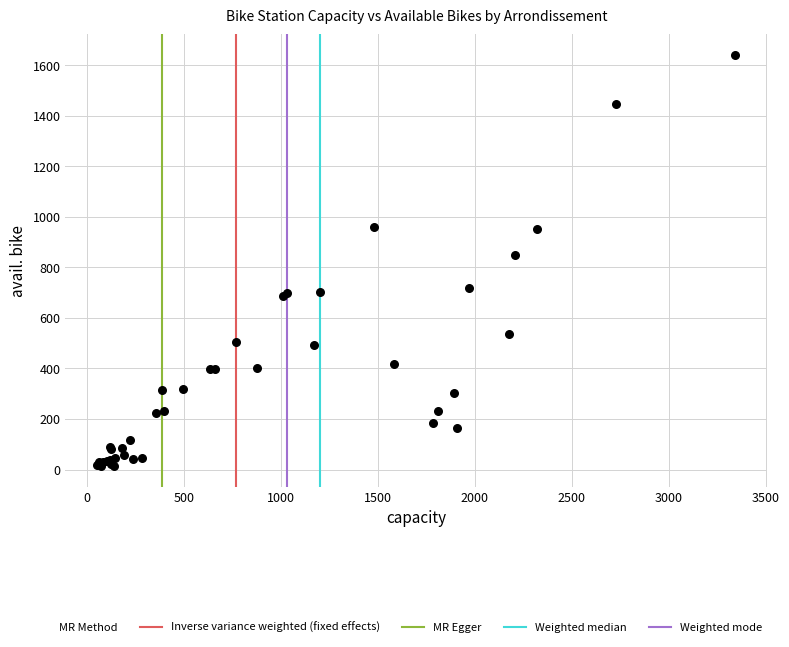

What Y value in the scatter plot is closest to 827?

850